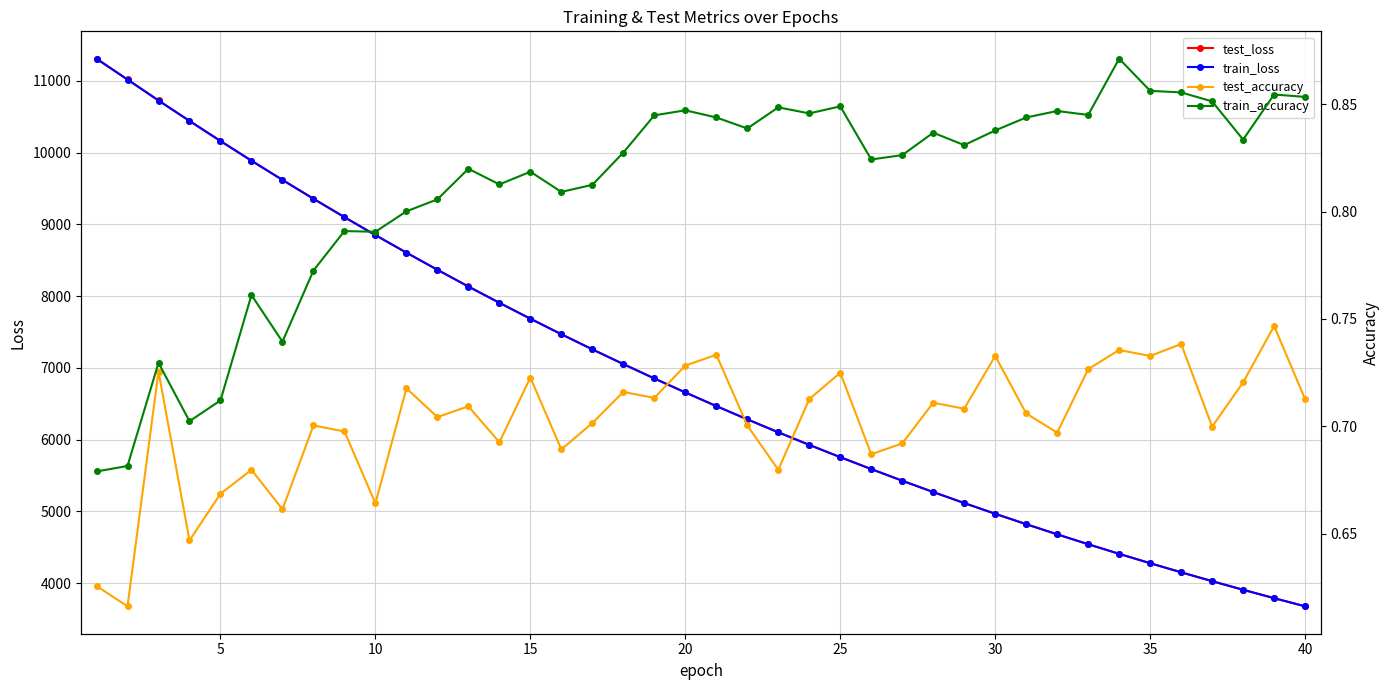

What is the minimum value for train_loss?

3677.9